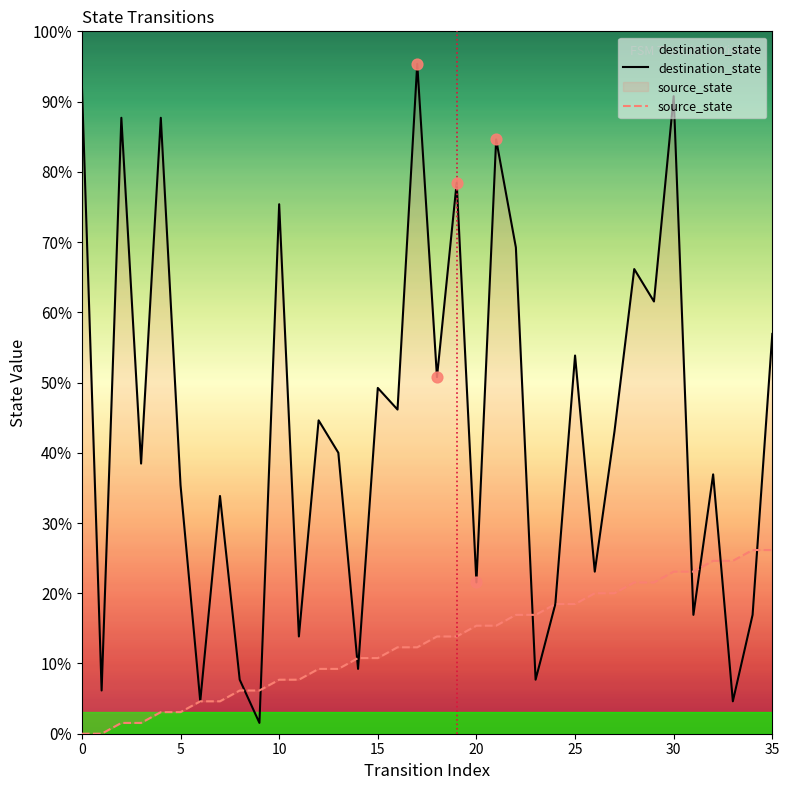

Which series reaches the minimum Y coordinate?

source_state